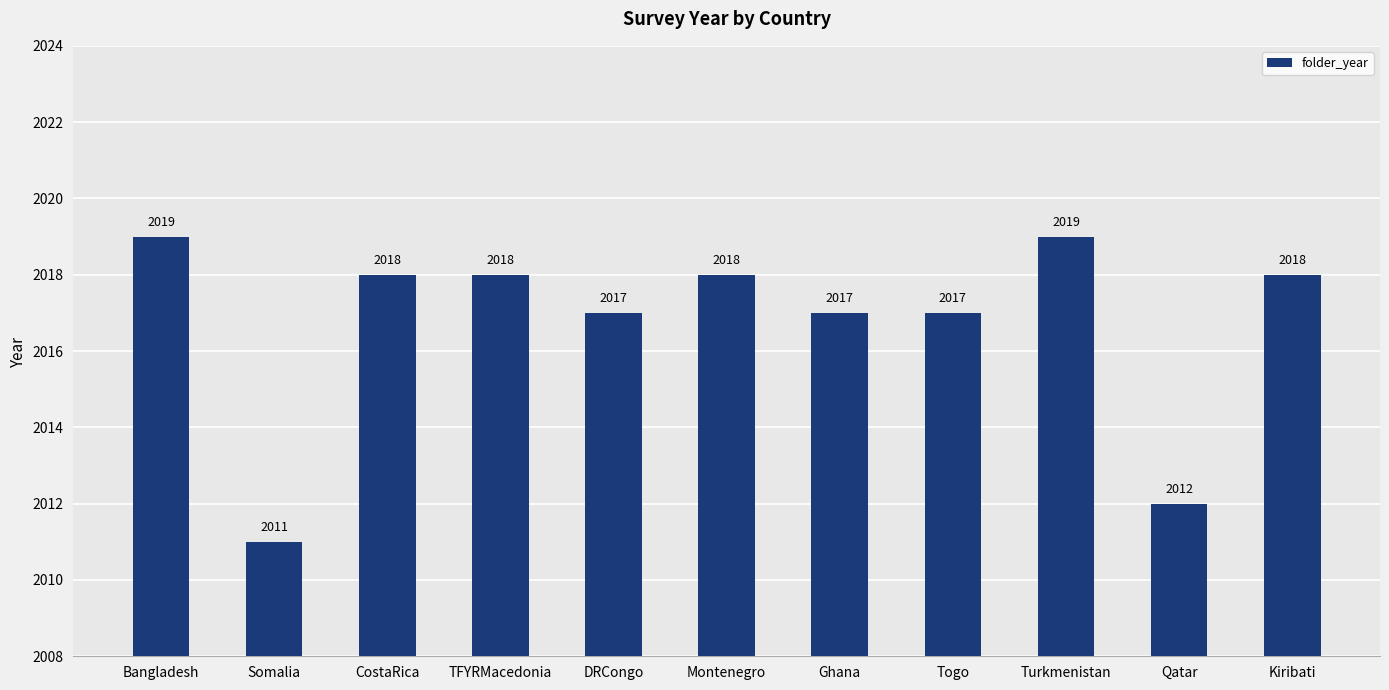

How many values are below 2018?

5